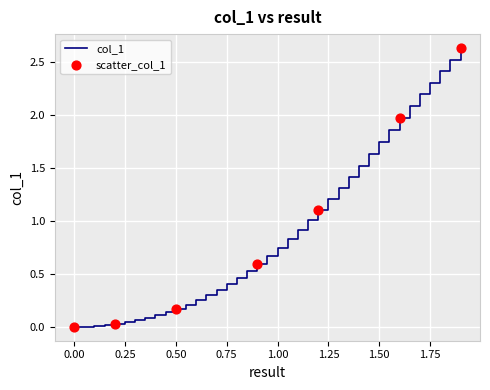

What is the difference between the maximum and minimum values?

2.6